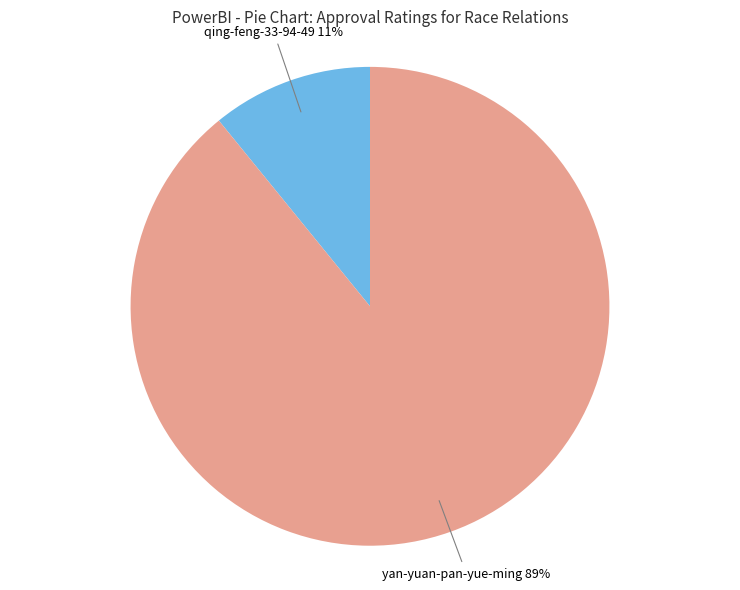

The yan-yuan-pan-yue-ming slice represents 89% of the pie. True or false?

True